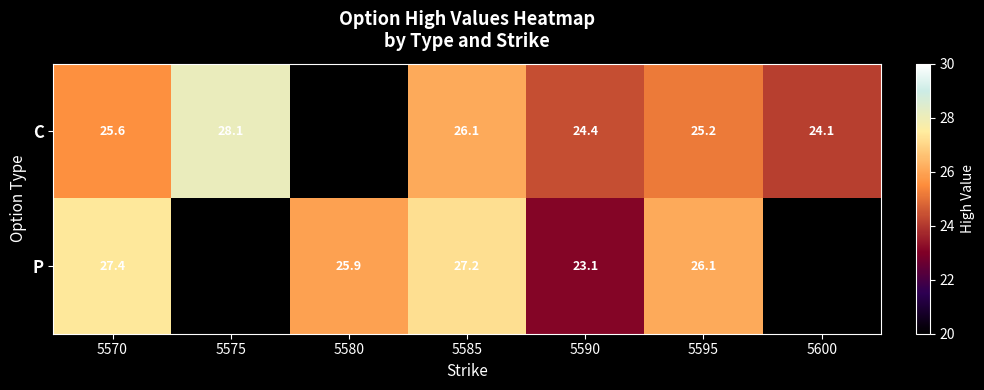

What is the greatest value displayed?

28.1